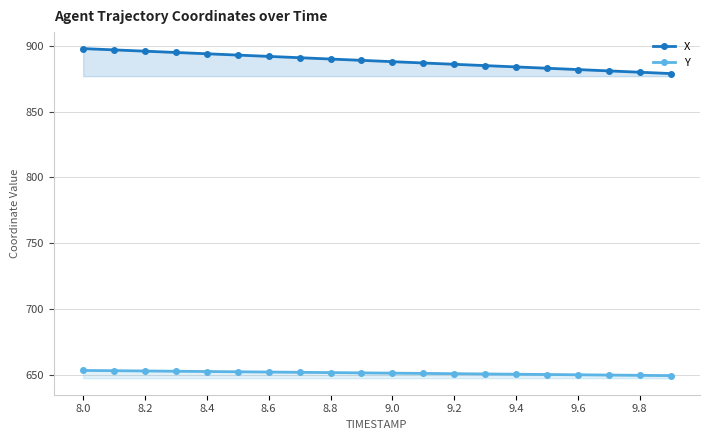

At which category is the sum across all series the highest?

8.0